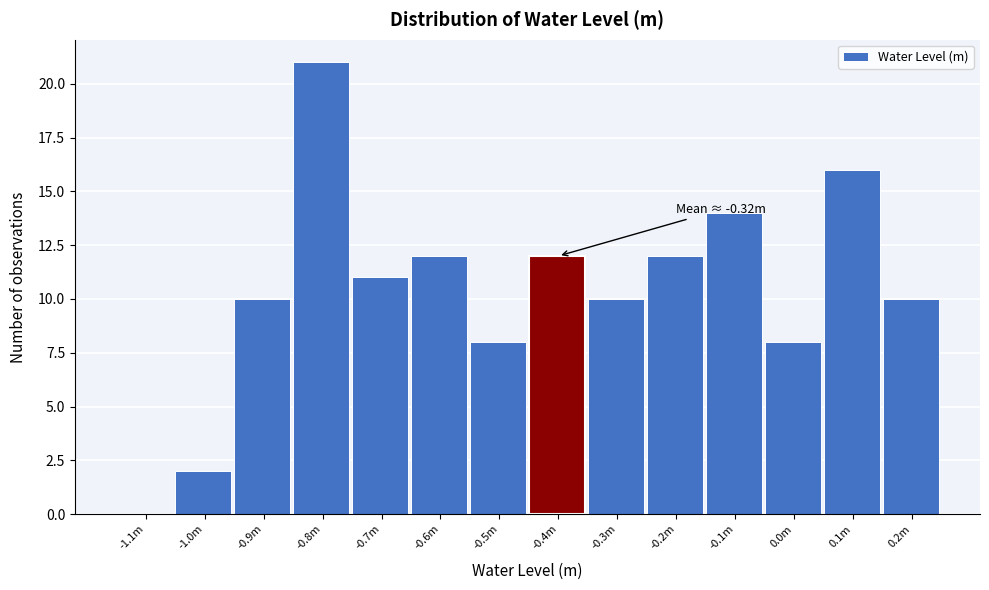

Reading left to right, list all the values displayed in this chart.

-1.1m=0	-1.0m=2	-0.9m=10	-0.8m=21	-0.7m=11	-0.6m=12	-0.5m=8	-0.4m=12	-0.3m=10	-0.2m=12	-0.1m=14	0.0m=8	0.1m=16	0.2m=10